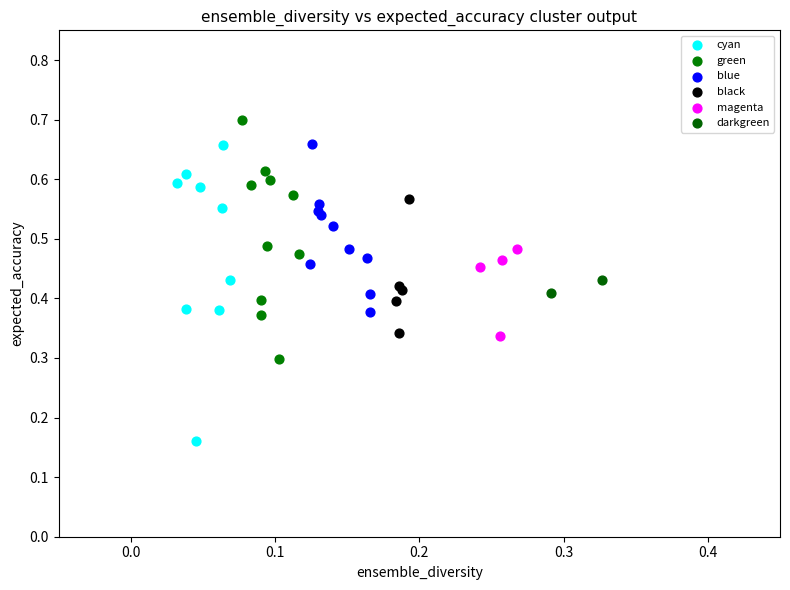

Which series reaches the maximum Y coordinate?

green